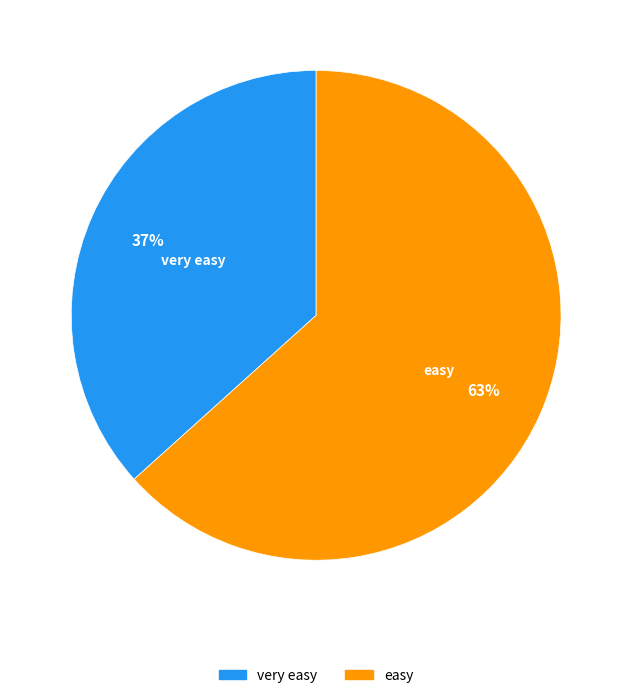

The very easy slice represents 37% of the pie. True or false?

True